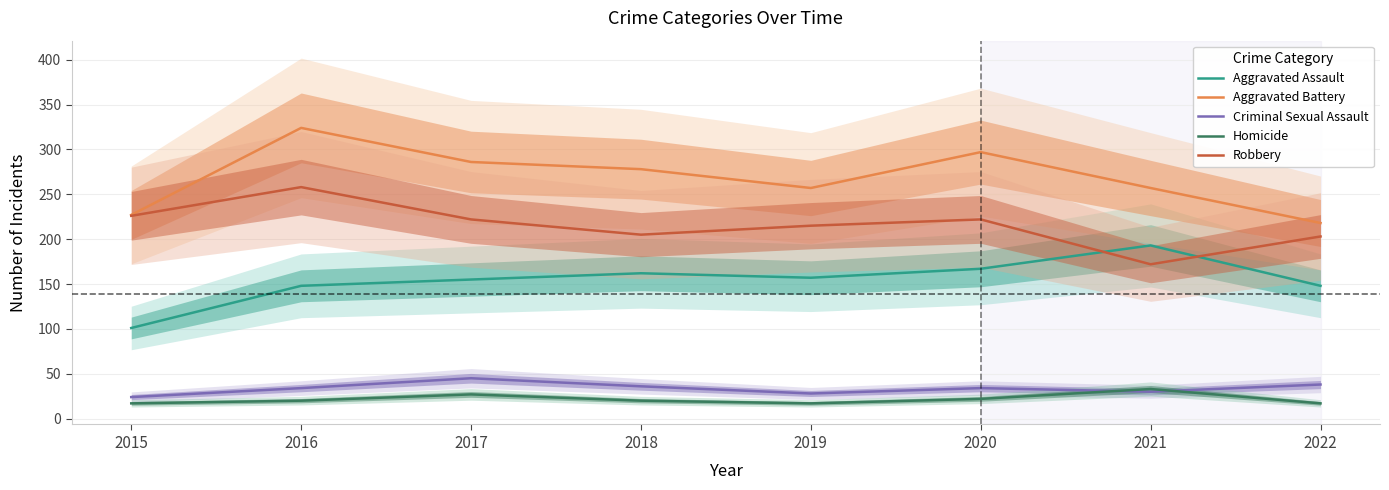

Reading left to right, extract all data points from this chart.

Aggravated Assault: 101	148	155	162	157	167	193	148
Aggravated Battery: 227	324	286	278	257	297	257	218
Criminal Sexual Assault: 24	34	45	36	28	34	30	38
Homicide: 17	20	27	20	17	22	33	17
Robbery: 226	258	222	205	215	222	172	203